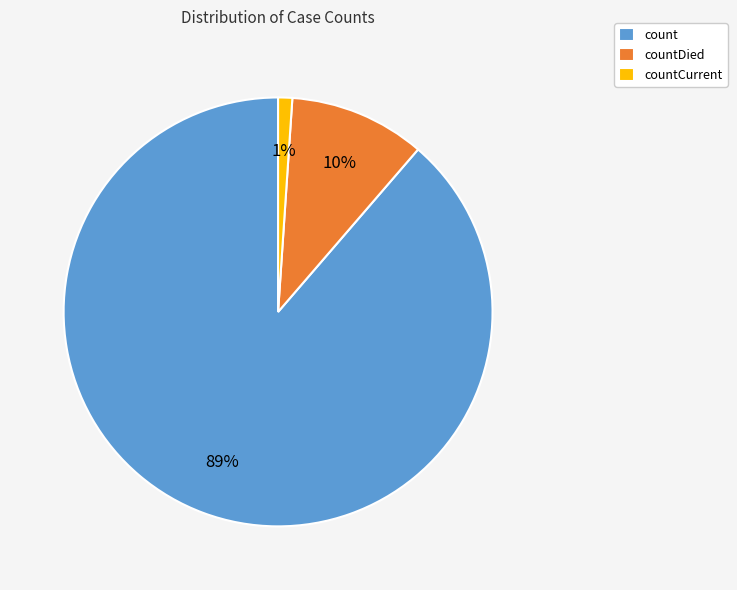

To the nearest percent, what is the combined percentage of countDied and countCurrent?

11%